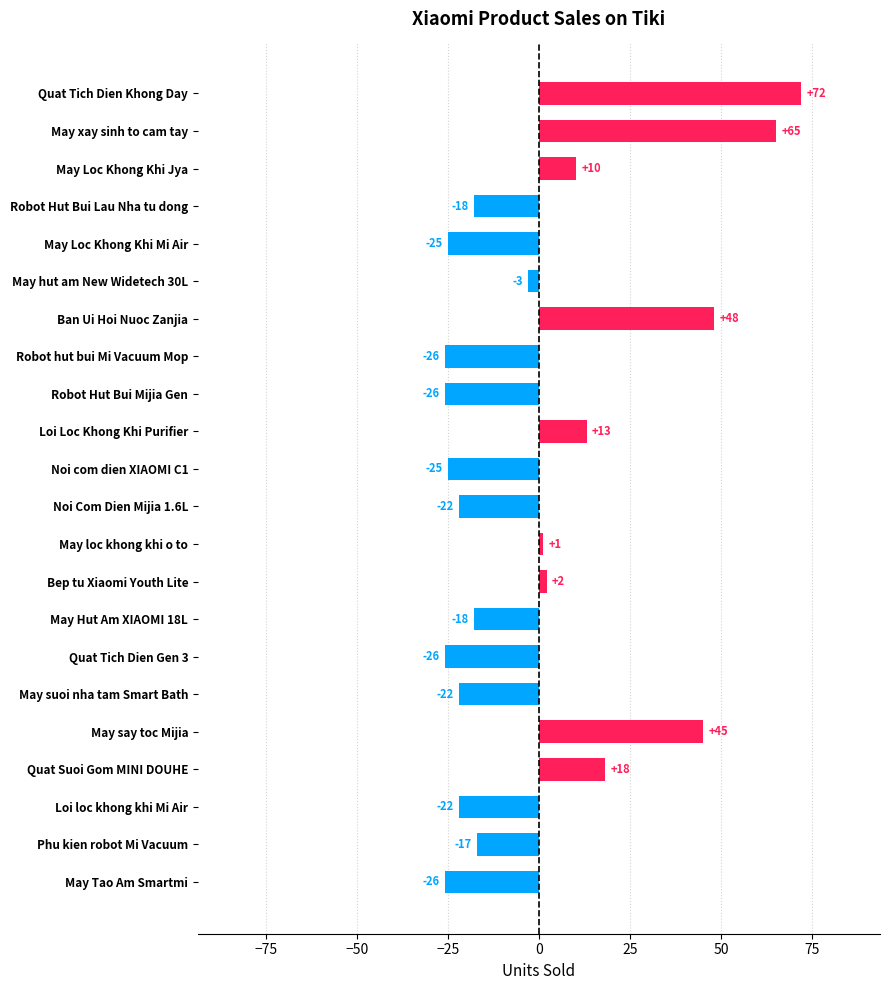

True or false: the data shows -21.9 at Noi Com Dien Mijia 1.6L.

True